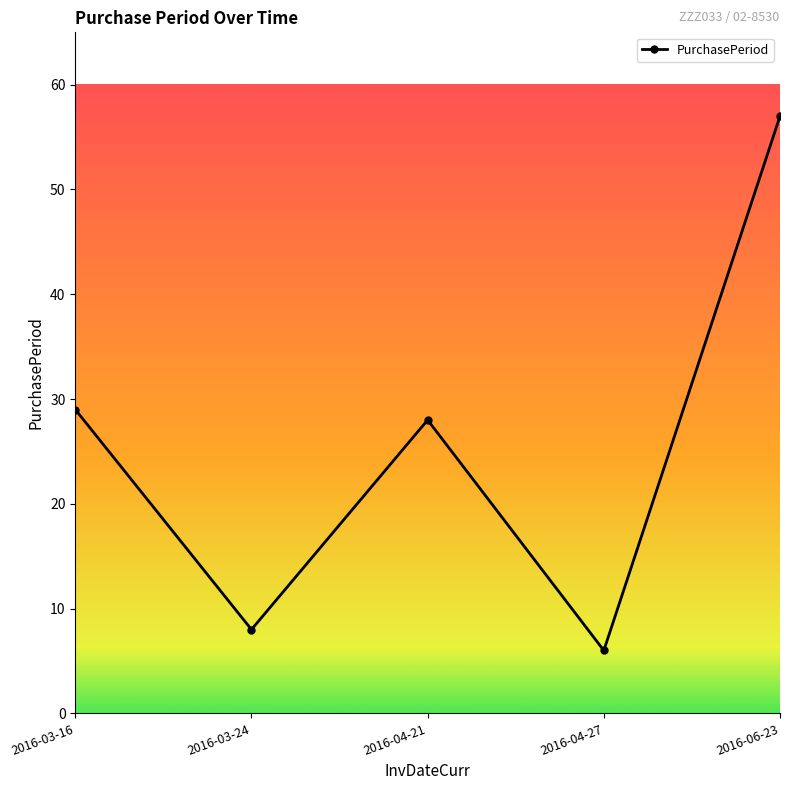

Which category has the lowest value across all series?

2016-04-27